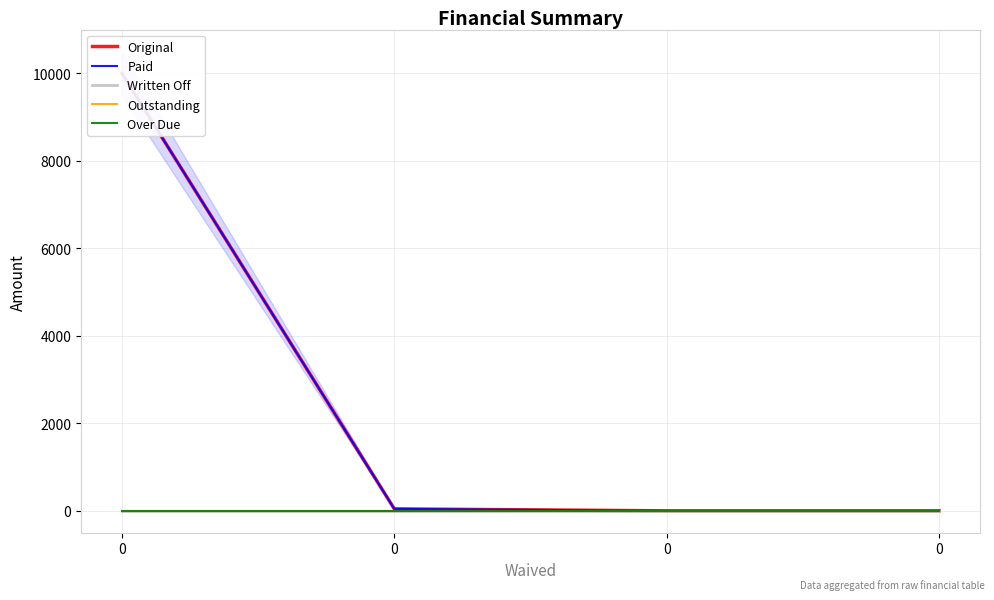

Is it true that Outstanding equals 0.0 at 0?

True